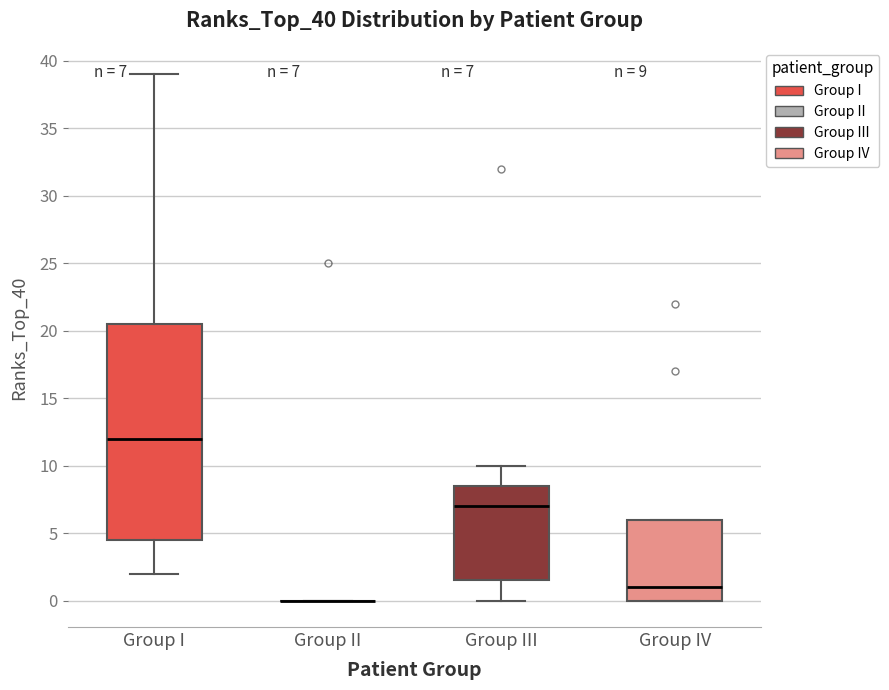

Comparing the boxes themselves (not the whiskers), which one is the tallest?

Group I